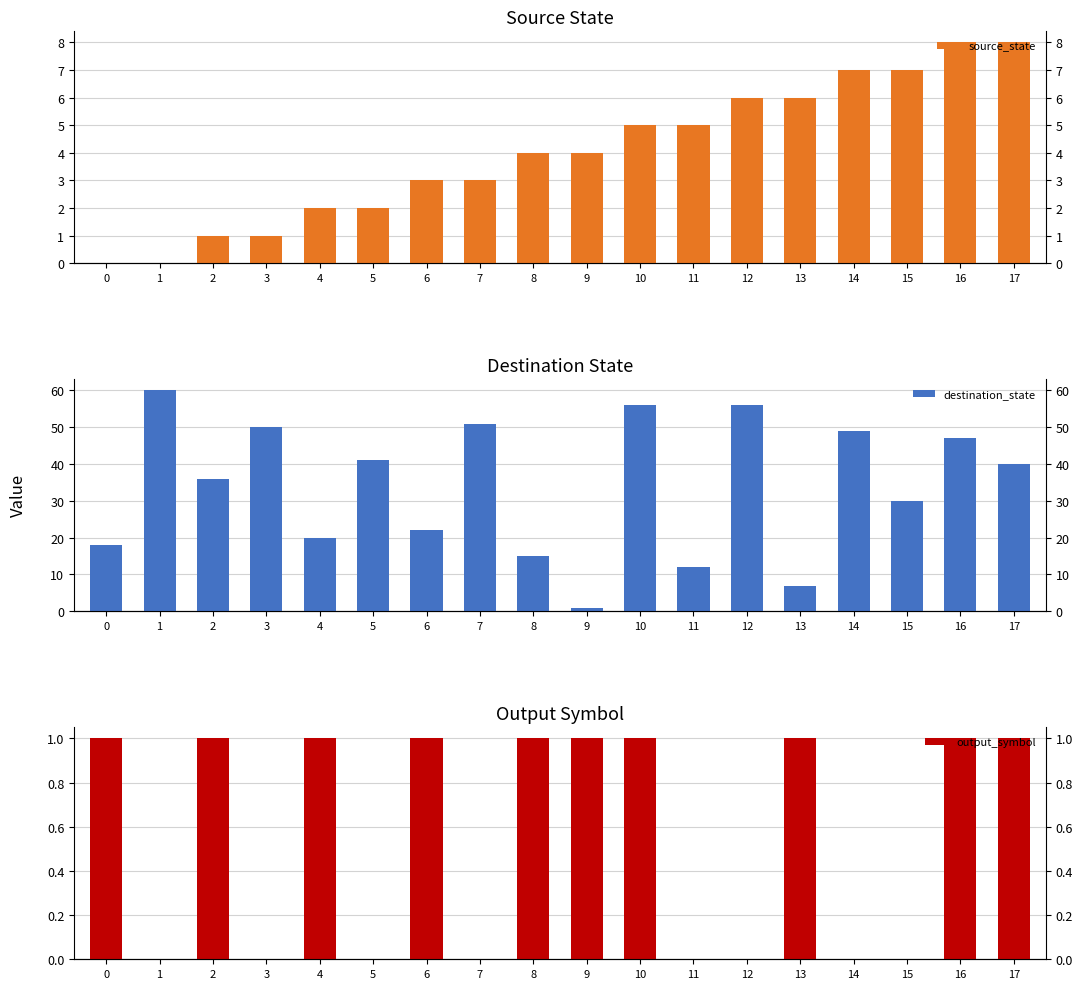

What are all the series names shown in the legend?

source_state, destination_state, output_symbol